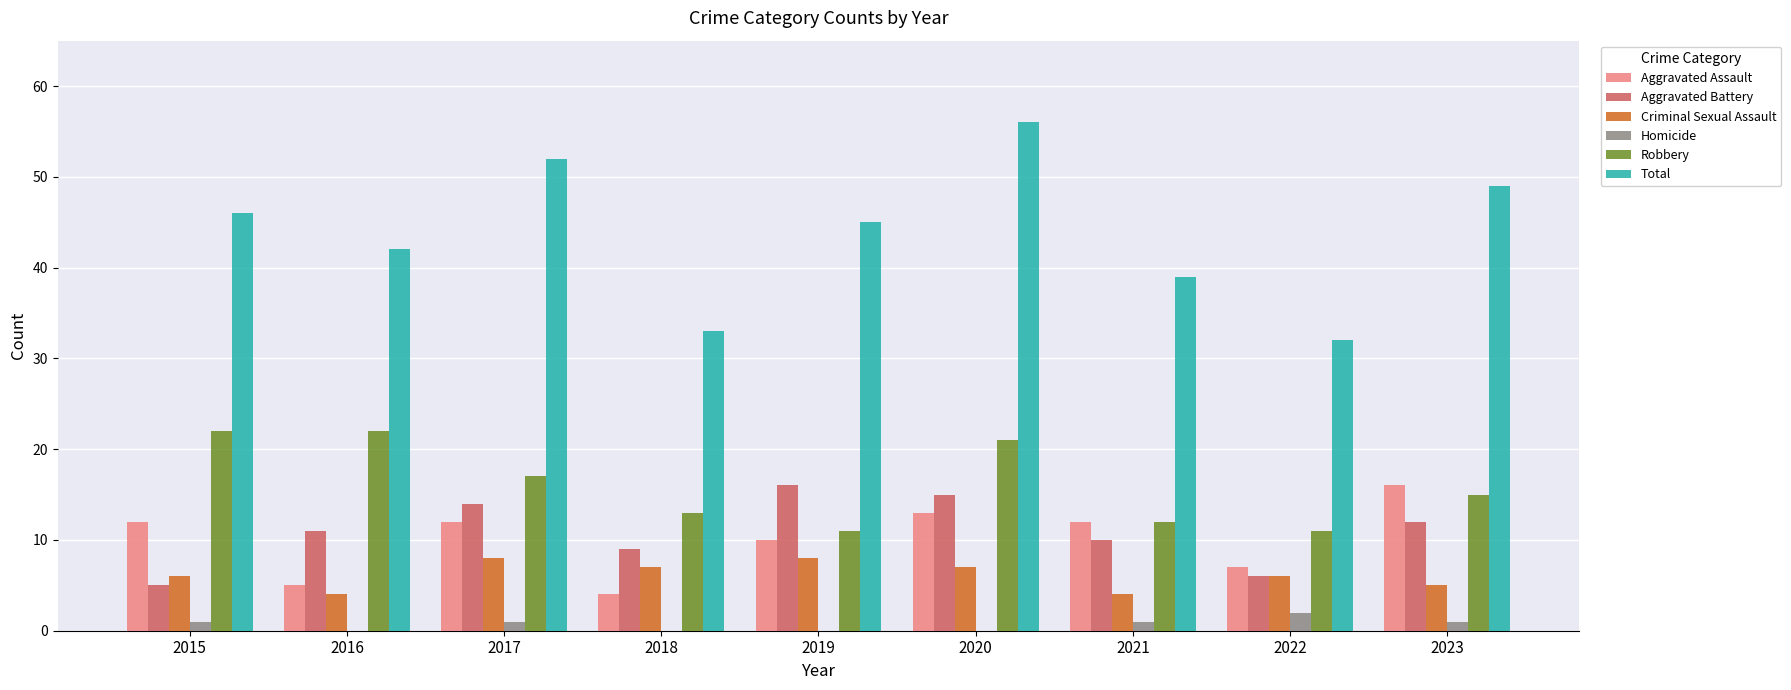

Which series has the largest range (max minus min)?

Total